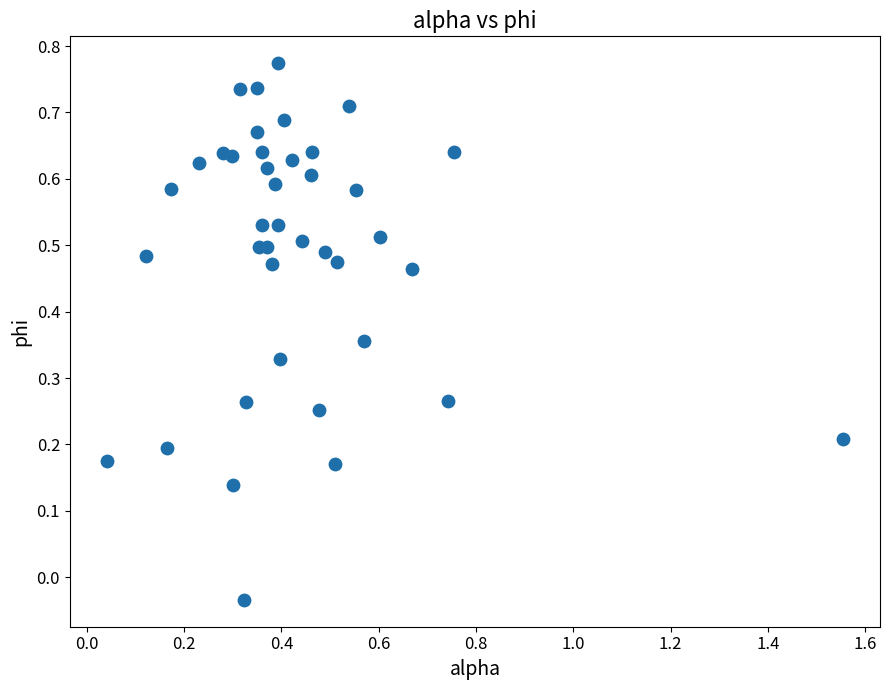

What is the range of X values (max minus min)?

1.5